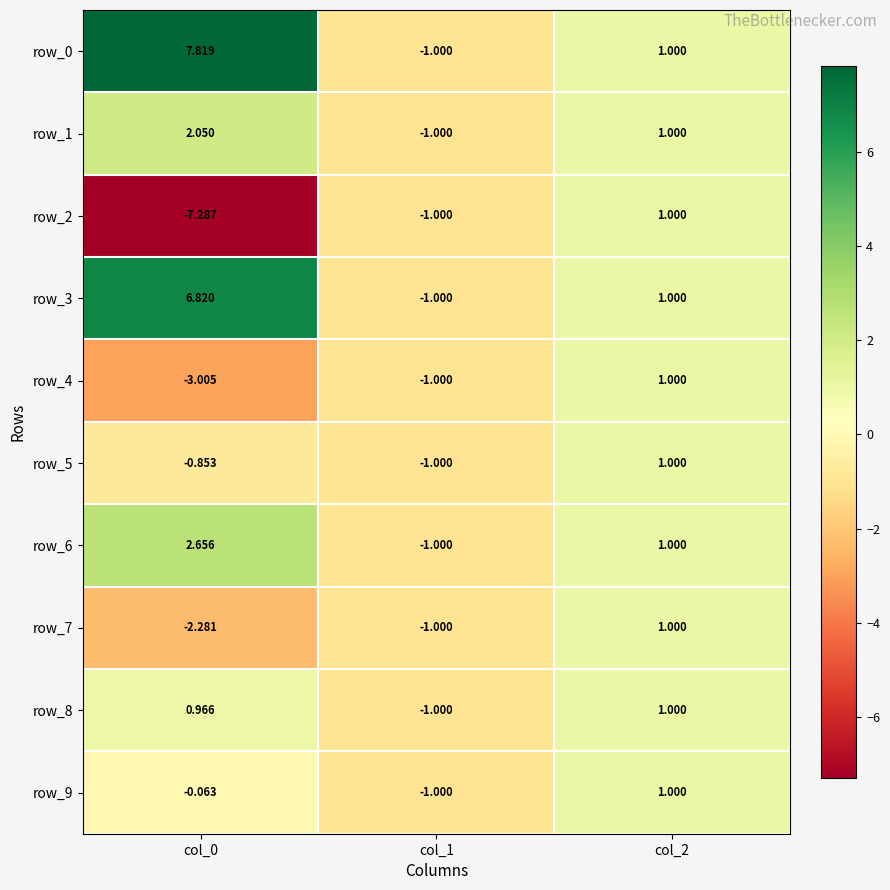

What is the smallest value displayed?

-7.3